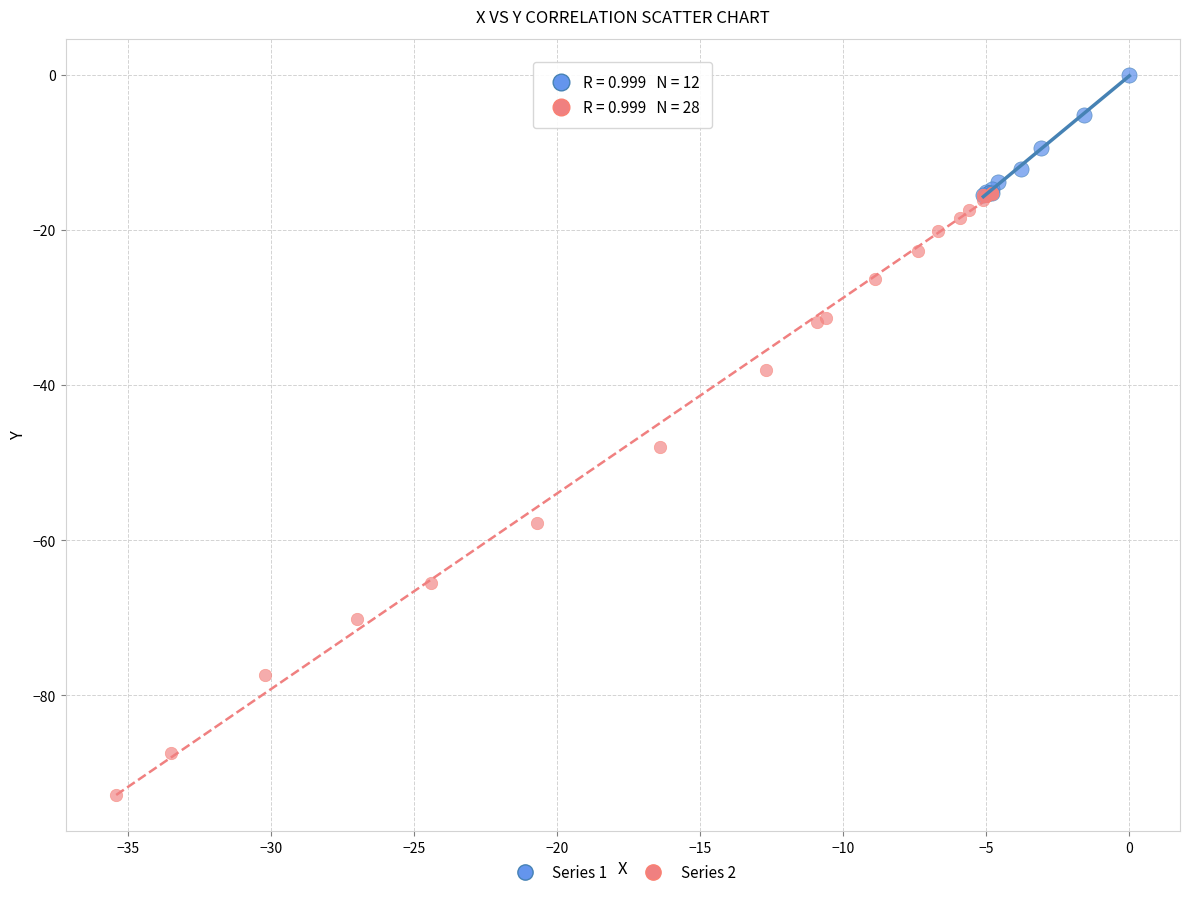

Which series reaches the maximum Y coordinate?

Series 1